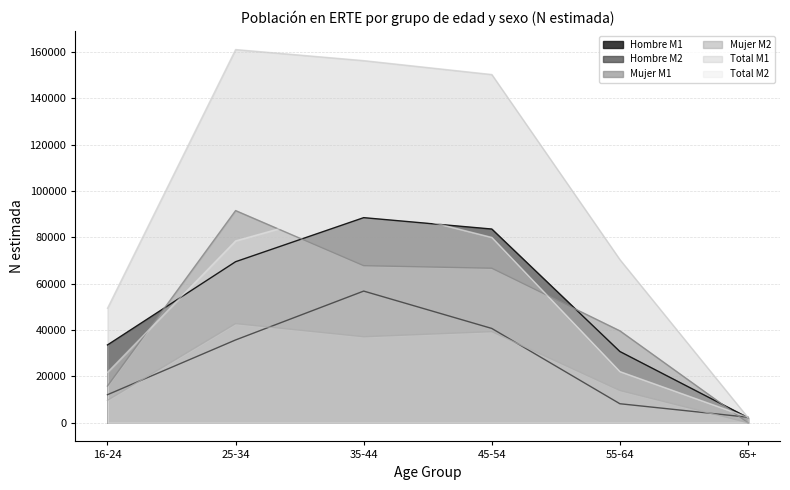

Reading left to right, what are all the values shown in this chart?

Hombre M1: 16-24=33585	25-34=69502	35-44=88512	45-54=83601	55-64=30742	65+=2217
Hombre M2: 16-24=12106	25-34=35735	35-44=56824	45-54=40702	55-64=8207	65+=2383
Mujer M1: 16-24=15847	25-34=91569	35-44=67780	45-54=66687	55-64=39673	65+=0
Mujer M2: 16-24=9673	25-34=42766	35-44=37098	45-54=39299	55-64=13893	65+=0
Total M1: 16-24=49432	25-34=161070	35-44=156291	45-54=150288	55-64=70415	65+=2217
Total M2: 16-24=21779	25-34=78501	35-44=93922	45-54=80000	55-64=22101	65+=2383